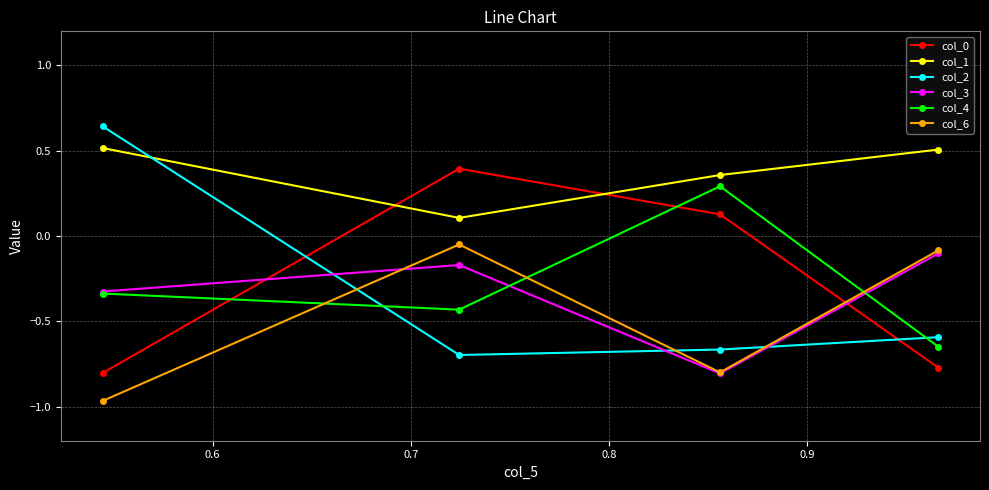

At how many categories does at least one series exceed 0?

4